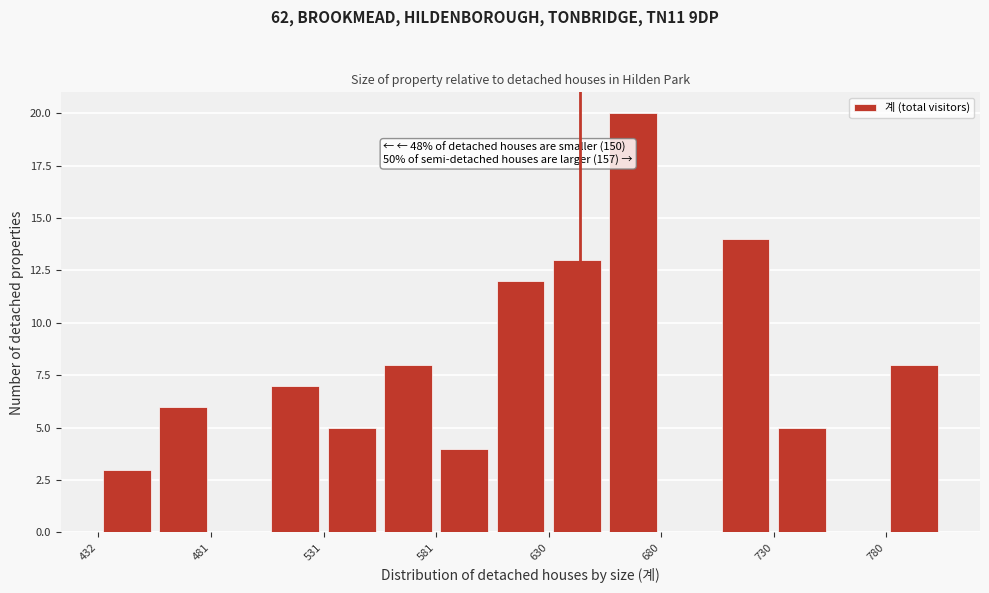

Which range on the x-axis has the tallest bar?

655 to 680